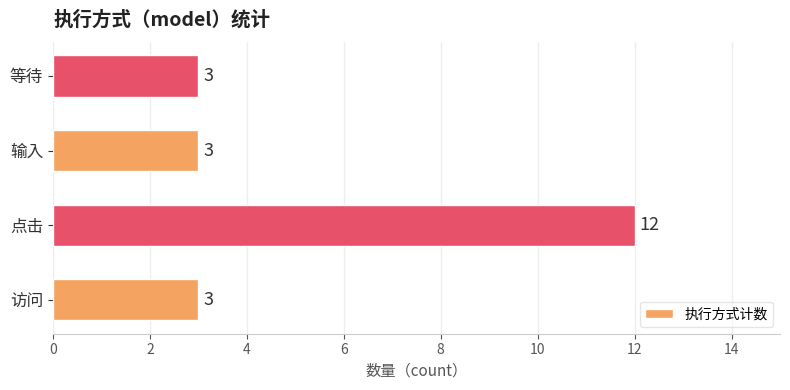

The value at 输入 is 3. True or false?

True